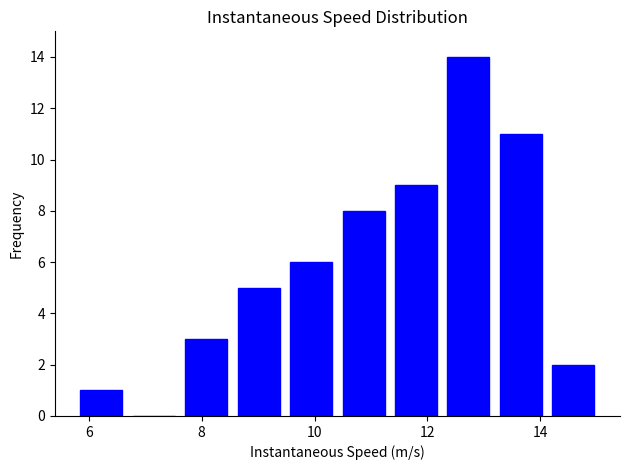

Reading left to right, transcribe this chart: for each bar, give the range it covers on the x-axis and its height. Neither the bar edges nor the heights are printed on the chart, so give them approximately, as read against the axes.

5.8 to 6.6: 1
6.6 to 7.6: 0
7.6 to 8.6: 3
8.6 to 9.4: 5
9.4 to 10.4: 6
10.4 to 11.4: 8
11.4 to 12.2: 9
12.2 to 13.2: 14
13.2 to 14.2: 11
14.2 to 15.0: 2